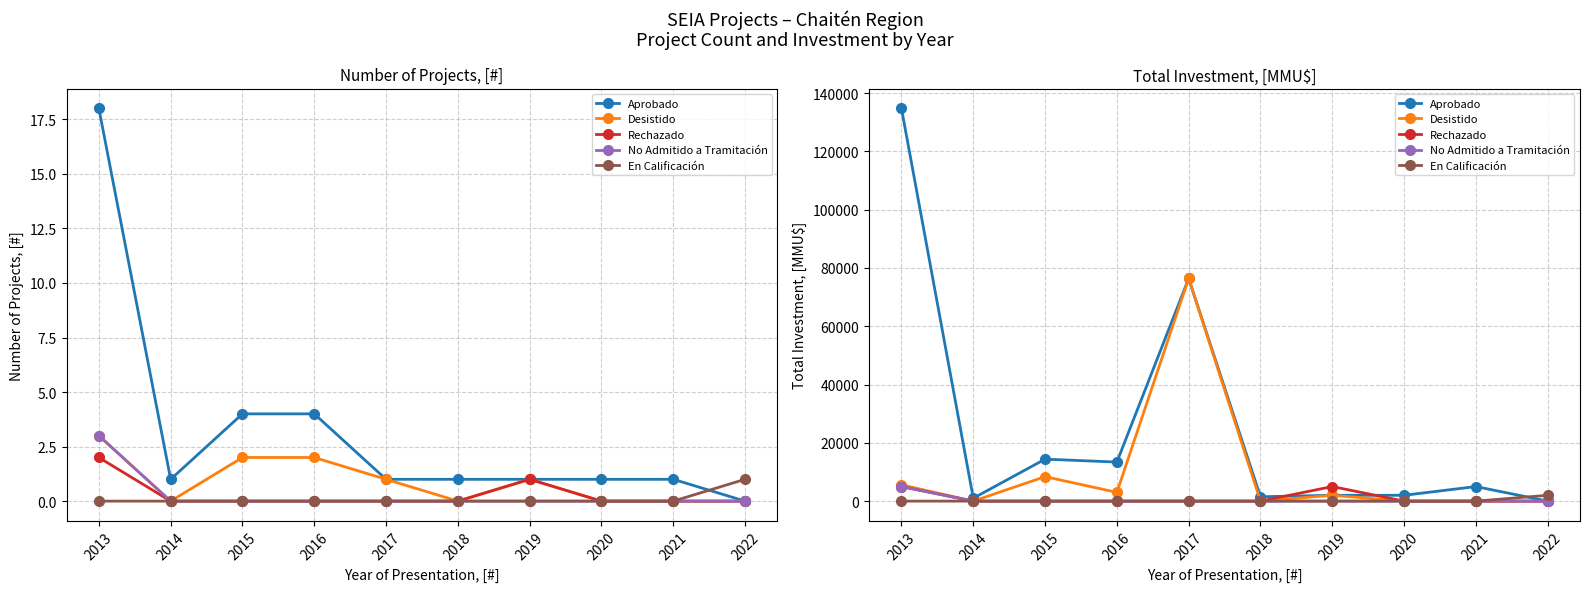

Reading right to left, what are all the values shown in this chart?

Aprobado: 0	5000	2000	2000	1500	76383	13400	14400	1000	134715
Desistido: 0	0	0	2000	0	76383	3000	8400	0	5575
Rechazado: 0	0	0	5000	0	0	0	0	0	5000
No Admitido a Tramitación: 0	0	0	0	0	0	0	0	0	4975
En Calificación: 2000	0	0	0	0	0	0	0	0	0